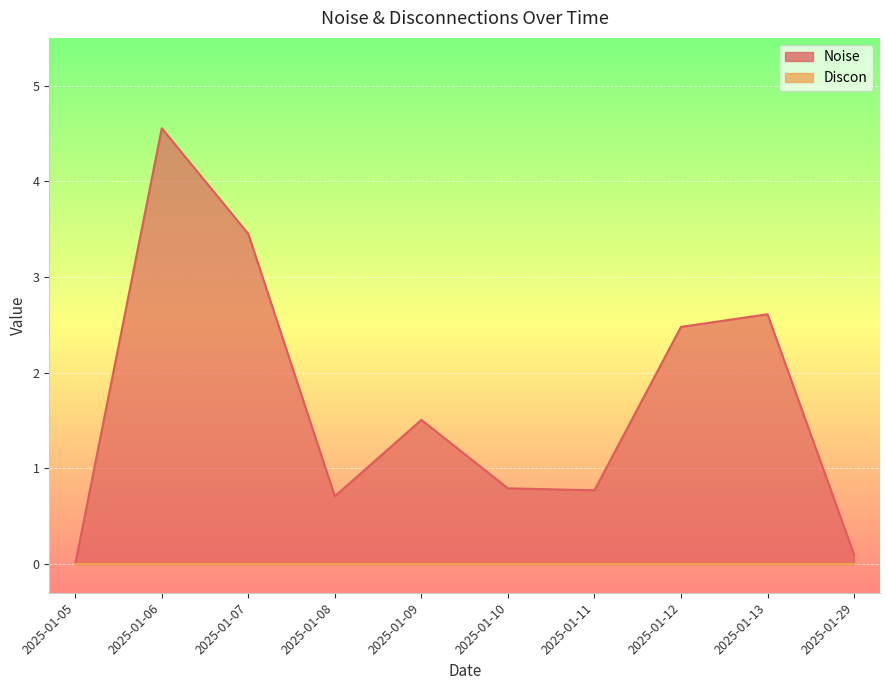

How many interior local valleys (lower than both neighbors) does the data have?

2